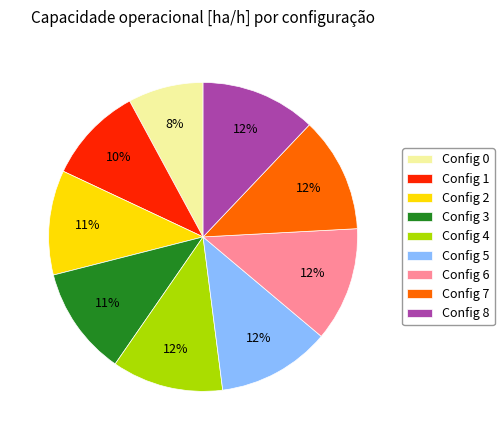

Which has a higher value, Config 6 or Config 1?

Config 6